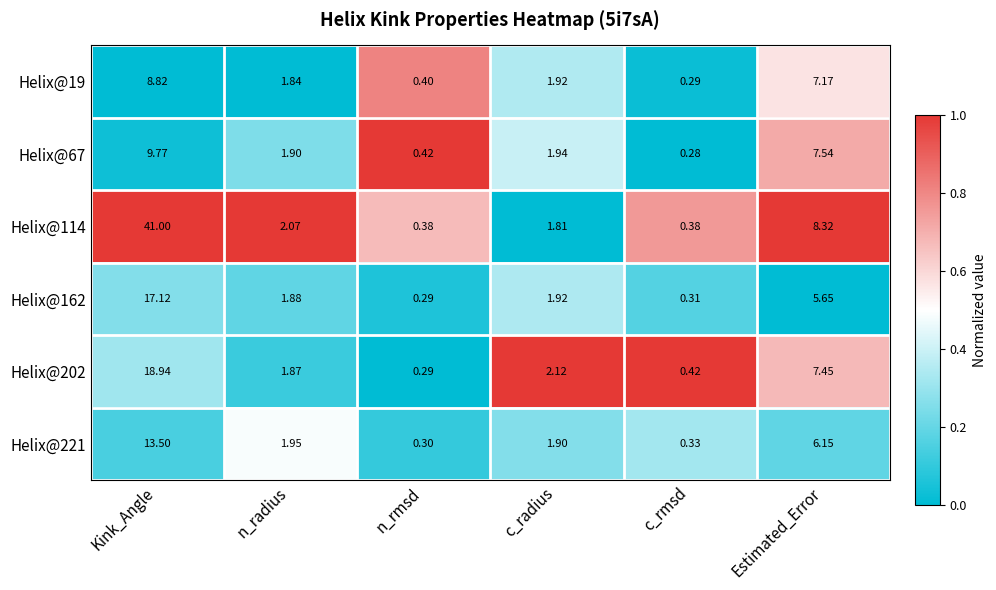

At which label does Helix@202 first exceed 2?

Kink_Angle